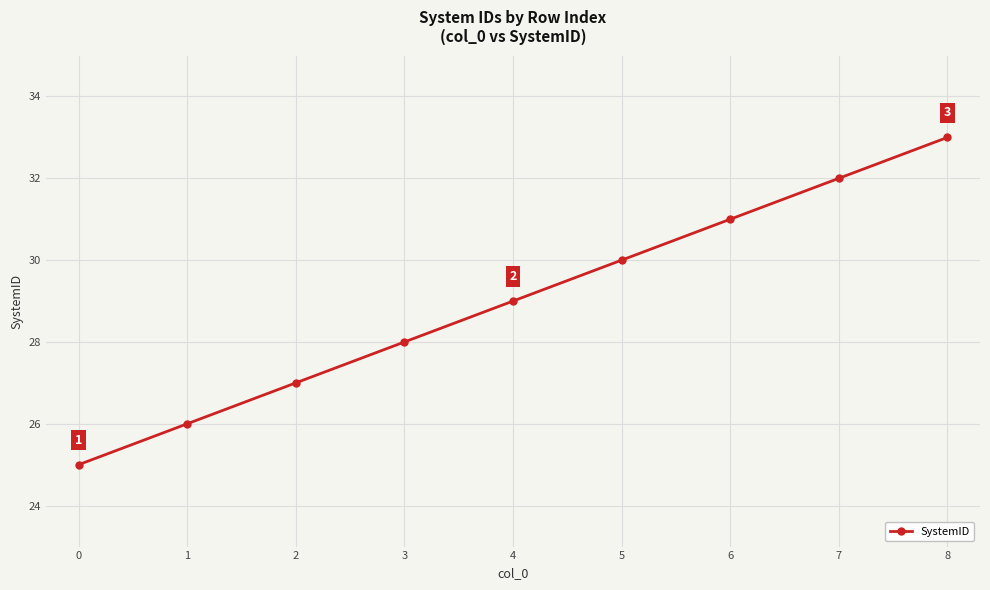

Rank the categories by value from lowest to highest.

0, 1, 2, 3, 4, 5, 6, 7, 8